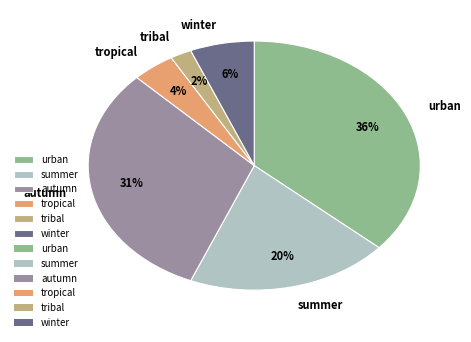

Rank the categories by value from lowest to highest.

tribal, tropical, winter, summer, autumn, urban